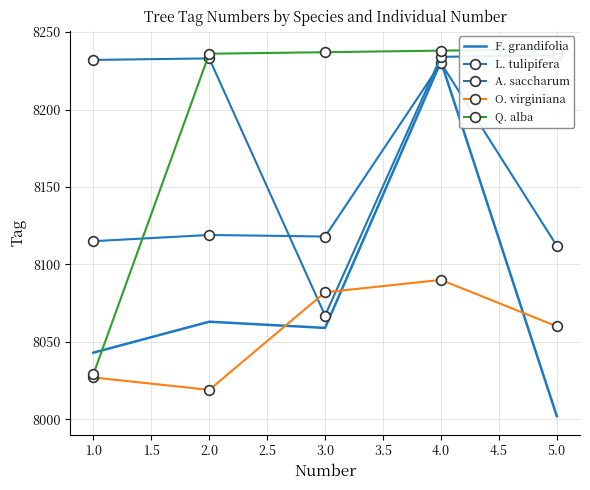

List the series in order of their peak value, highest first.

Q. alba, A. saccharum, F. grandifolia, L. tulipifera, O. virginiana